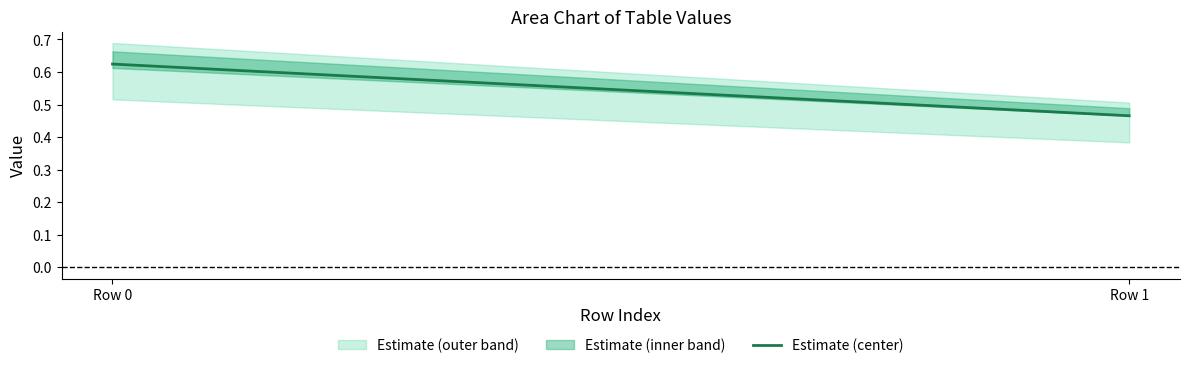

What is the value of the 2nd point from the left?

0.5